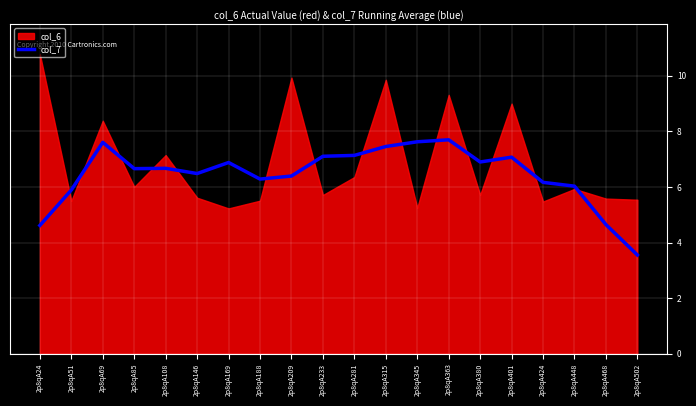

What is the difference between the maximum and second lowest values?

3.1